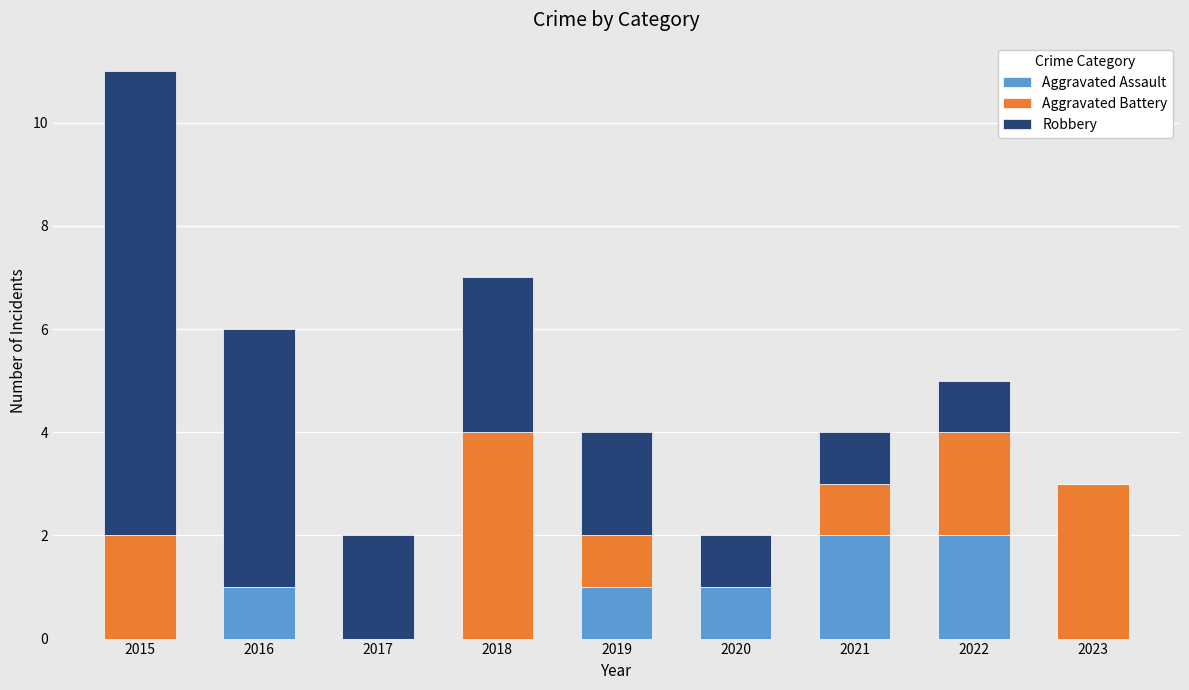

At which category is the sum across all series the highest?

2015